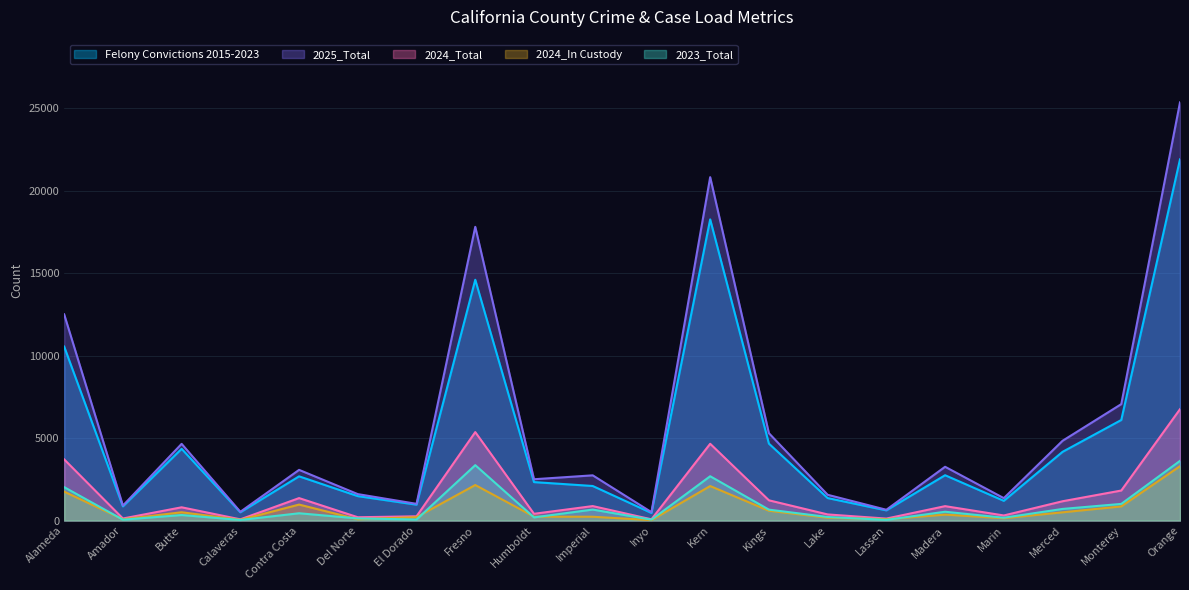

True or false: 2023_Total and Felony Convictions 2015-2023 cross at least once.

False